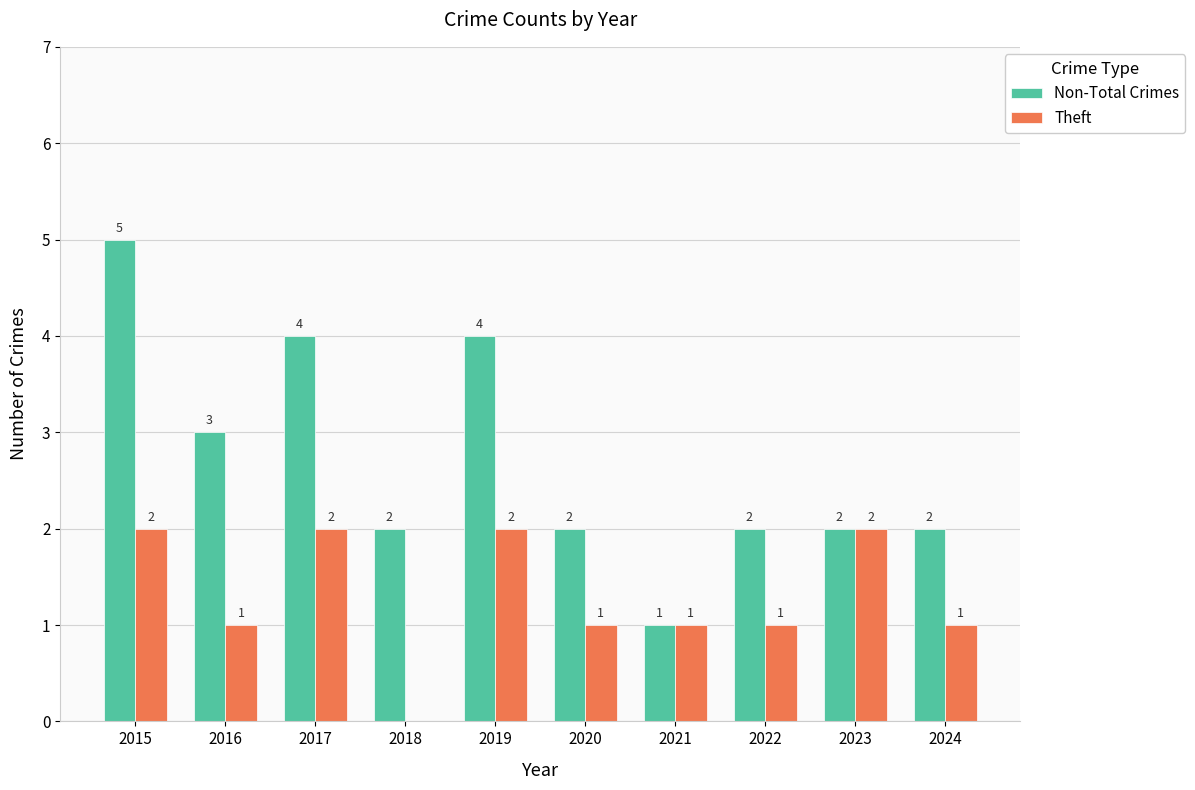

Count the Theft values in the range 1 to 2.

9